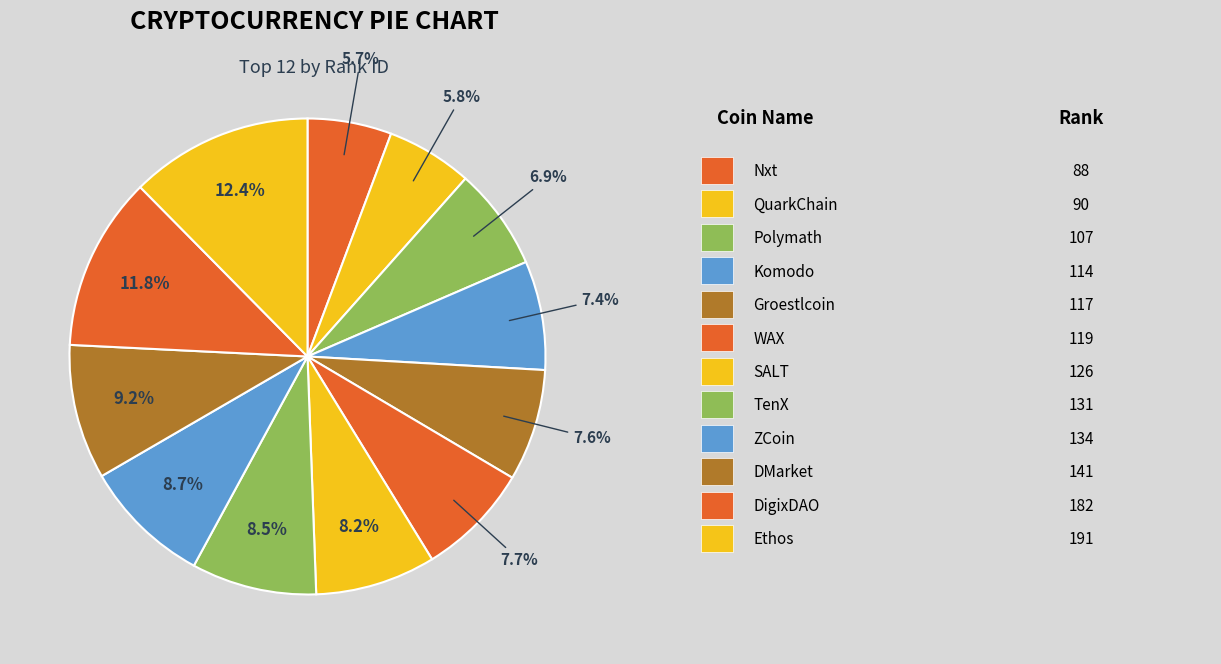

To the nearest percent, what is the average slice percentage?

8%